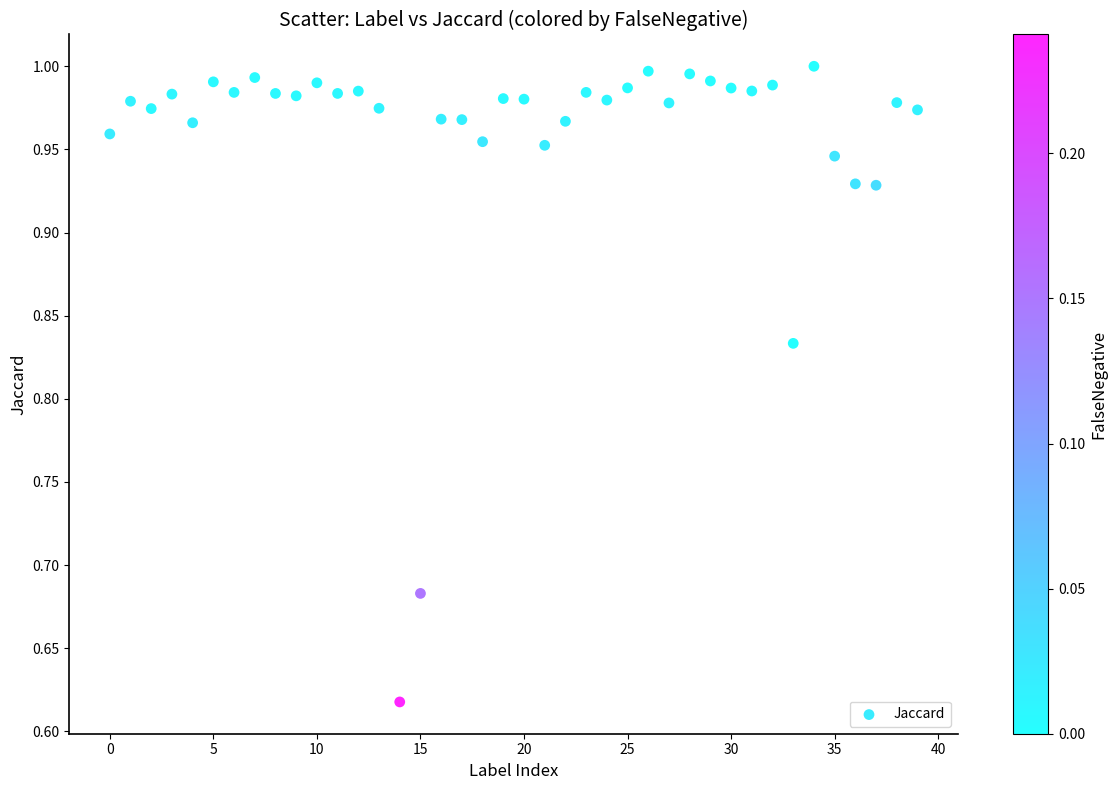

What is the range of Y values (max minus min)?

0.4